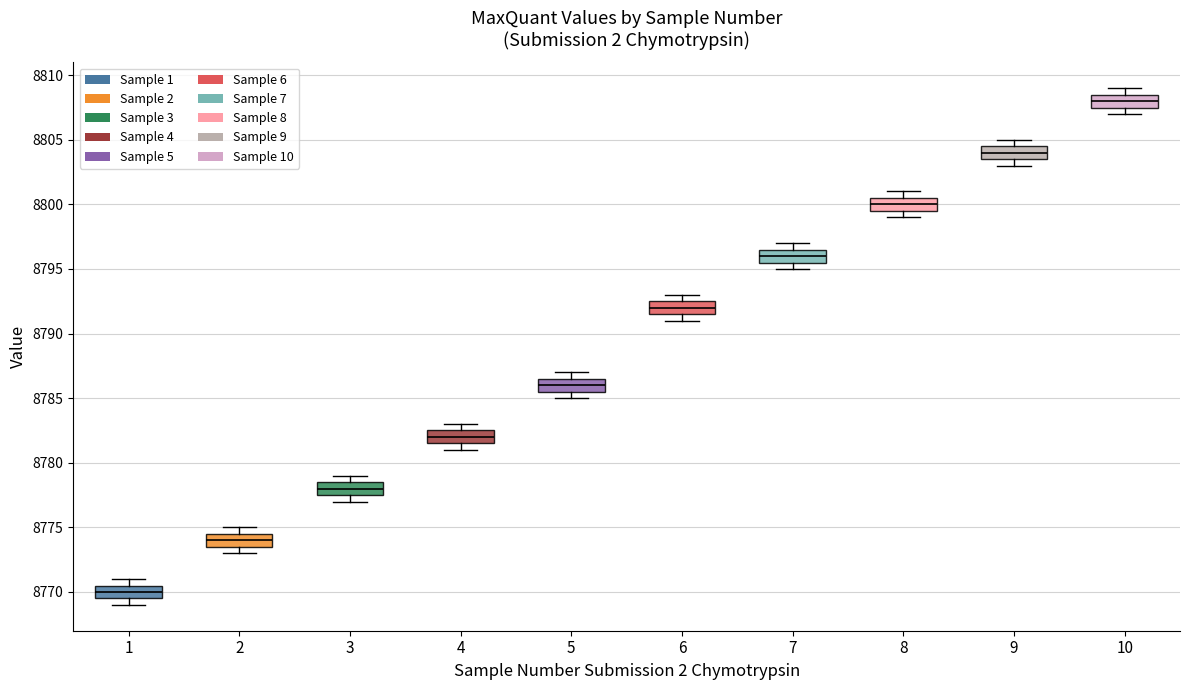

Reading left to right, transcribe this box plot: for each box, give where its median line is, the range the box spans, and where its two whiskers end, as read against the y-axis. The values are not printed on the chart, so give them approximately, as read against the axis.

1: median 8770.0, box 8769.5 to 8770.5, whiskers 8769.0 to 8771.0
2: median 8774.0, box 8773.5 to 8774.5, whiskers 8773.0 to 8775.0
3: median 8778.0, box 8777.5 to 8778.5, whiskers 8777.0 to 8779.0
4: median 8782.0, box 8781.5 to 8782.5, whiskers 8781.0 to 8783.0
5: median 8786.0, box 8785.5 to 8786.5, whiskers 8785.0 to 8787.0
6: median 8792.0, box 8791.5 to 8792.5, whiskers 8791.0 to 8793.0
7: median 8796.0, box 8795.5 to 8796.5, whiskers 8795.0 to 8797.0
8: median 8800.0, box 8799.5 to 8800.5, whiskers 8799.0 to 8801.0
9: median 8804.0, box 8803.5 to 8804.5, whiskers 8803.0 to 8805.0
10: median 8808.0, box 8807.5 to 8808.5, whiskers 8807.0 to 8809.0